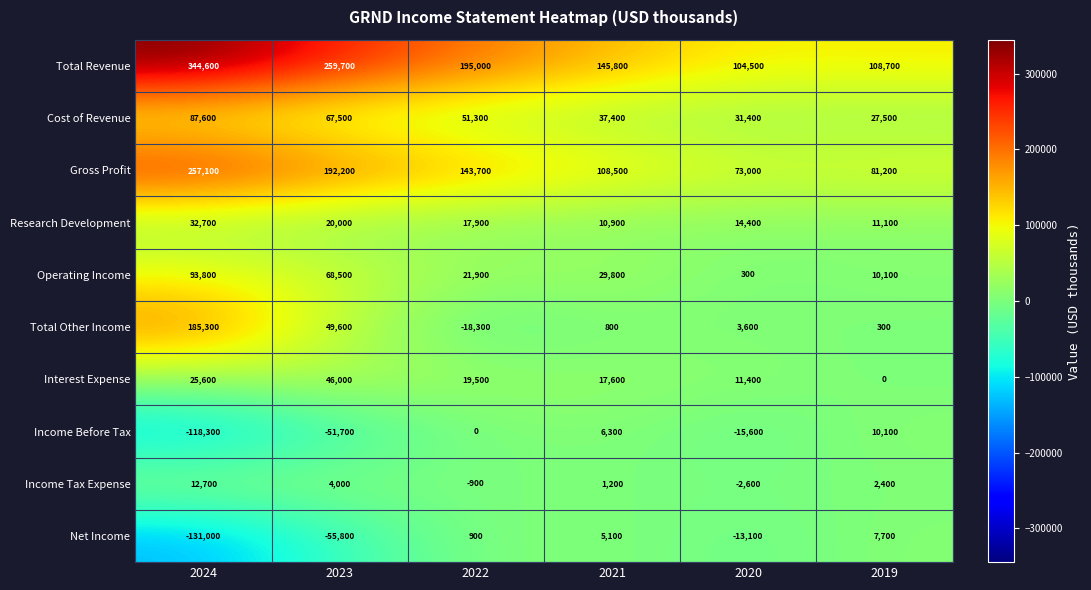

At which label does Interest Expense reach its peak?

2023